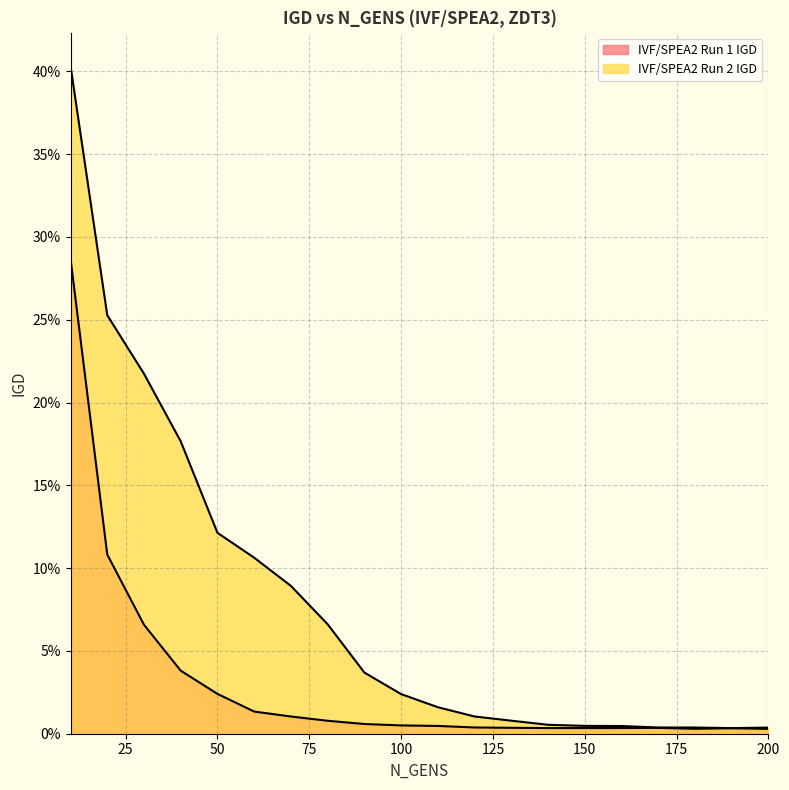

Where is the first local maximum for IVF/SPEA2 Run 1 IGD?

170